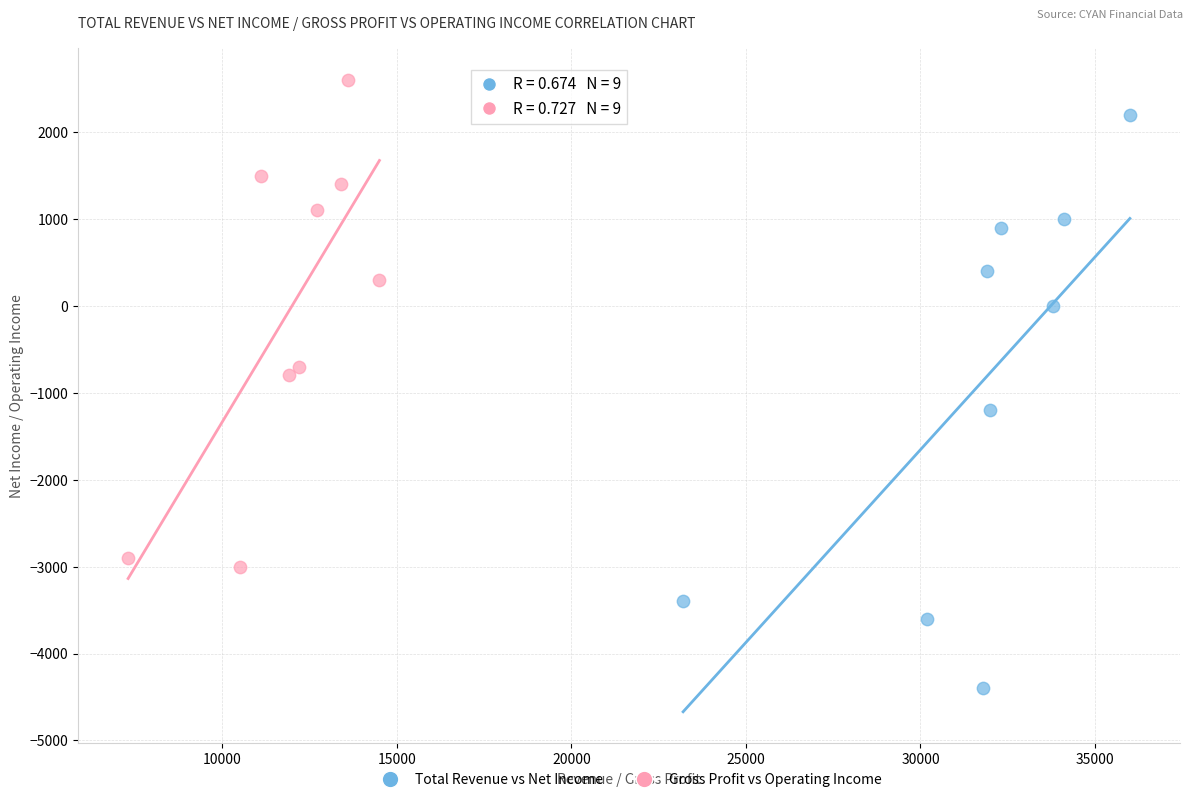

Which series contains the highest Y value?

Gross Profit vs Operating Income